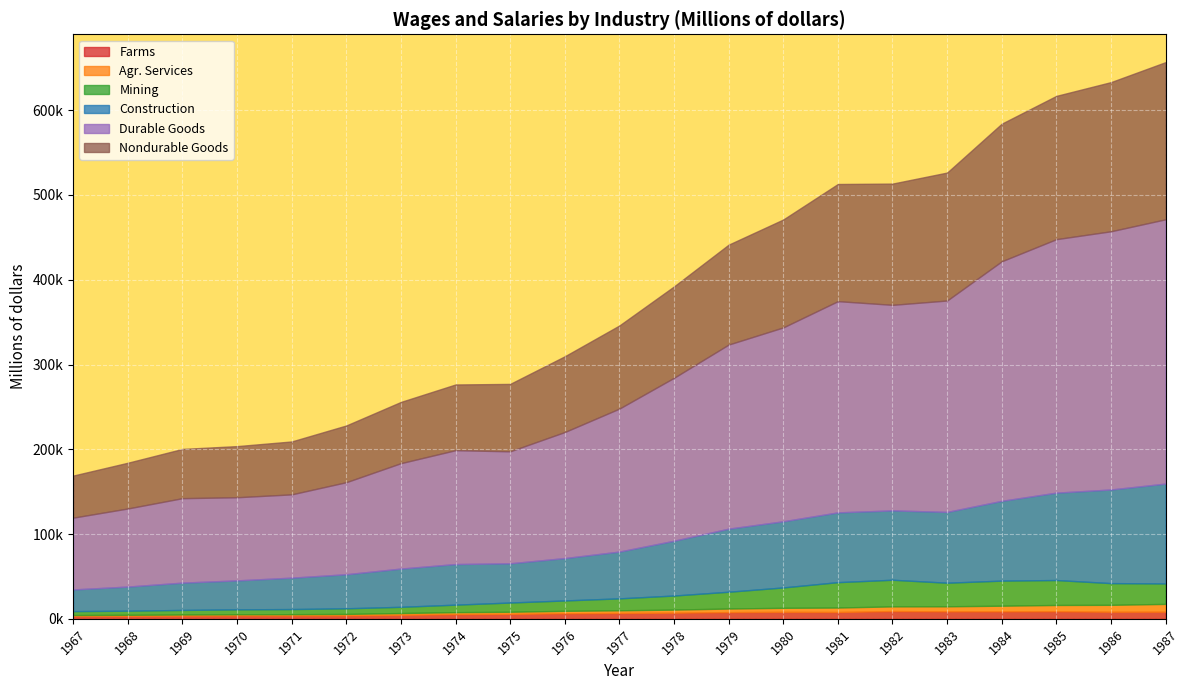

Reading left to right, what are all the values shown in this chart?

Farms: 1967=3412	1968=3537	1969=3763	1970=3942	1971=3912	1972=4025	1973=4698	1974=5473	1975=5844	1976=6532	1977=6870	1978=7229	1979=7903	1980=8218	1981=8044	1982=9138	1983=8809	1984=8792	1985=8921	1986=8336	1987=8389
Agr. Services: 1967=1062	1968=1187	1969=1323	1970=1429	1971=1549	1972=1742	1973=2135	1974=2371	1975=2492	1976=2894	1977=3181	1978=3644	1979=4229	1980=4758	1981=5261	1982=5552	1983=5959	1984=6686	1985=7417	1986=8168	1987=9210
Mining: 1967=4634	1968=4862	1969=5376	1970=5816	1971=6043	1972=6647	1973=7325	1974=8871	1975=10884	1976=12243	1977=14076	1978=16606	1979=19818	1980=24044	1981=29964	1982=31401	1983=27831	1984=29596	1985=29420	1986=25620	1987=24144
Construction: 1967=25543	1968=28479	1969=32231	1970=34147	1971=37052	1972=40182	1973=45126	1974=47892	1975=46285	1976=49988	1977=55219	1978=64641	1979=74413	1980=78063	1981=82303	1982=81821	1983=83519	1984=94128	1985=103087	1986=110455	1987=117800
Durable Goods: 1967=84702	1968=92101	1969=99639	1970=98079	1971=98253	1972=108583	1973=124336	1974=134336	1975=132083	1976=148699	1977=168660	1978=192217	1979=217171	1980=228680	1981=249184	1982=242479	1983=249380	1984=282584	1985=299042	1986=304602	1987=311773
Nondurable Goods: 1967=49611	1968=53946	1969=58079	1970=60313	1971=62412	1972=66905	1973=72237	1974=77508	1975=79524	1976=89347	1977=98047	1978=107778	1979=117850	1980=127306	1981=138193	1982=143024	1983=150939	1984=162323	1985=169010	1986=175962	1987=185410